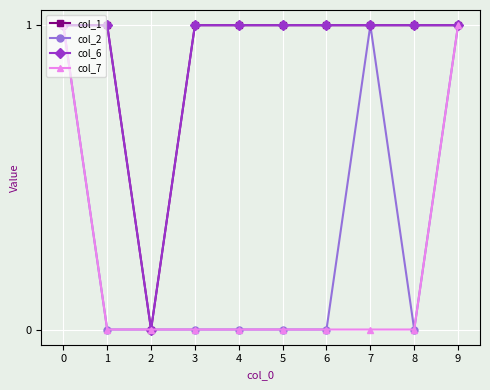

List the series in order of their peak value, highest first.

col_1, col_2, col_6, col_7